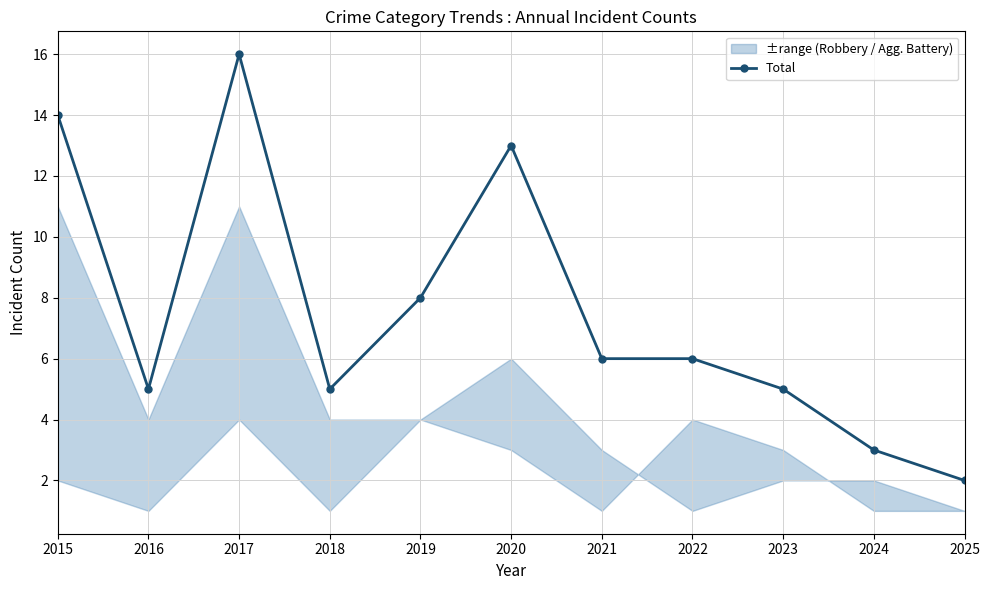

At which category does the data reach its first local peak?

2017